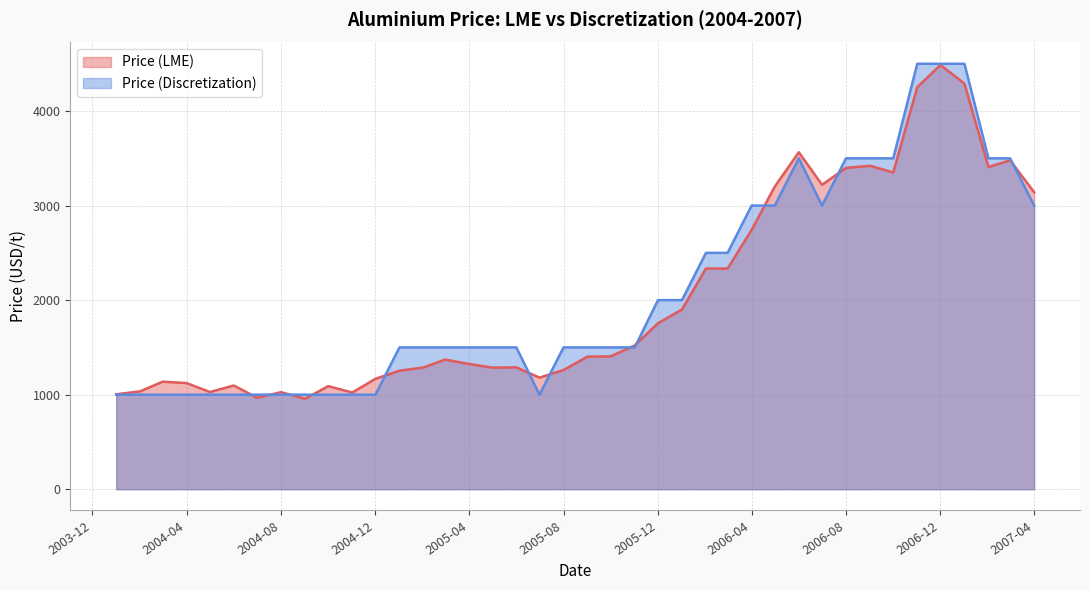

Which label corresponds to the largest value in the chart?

2006-11-01